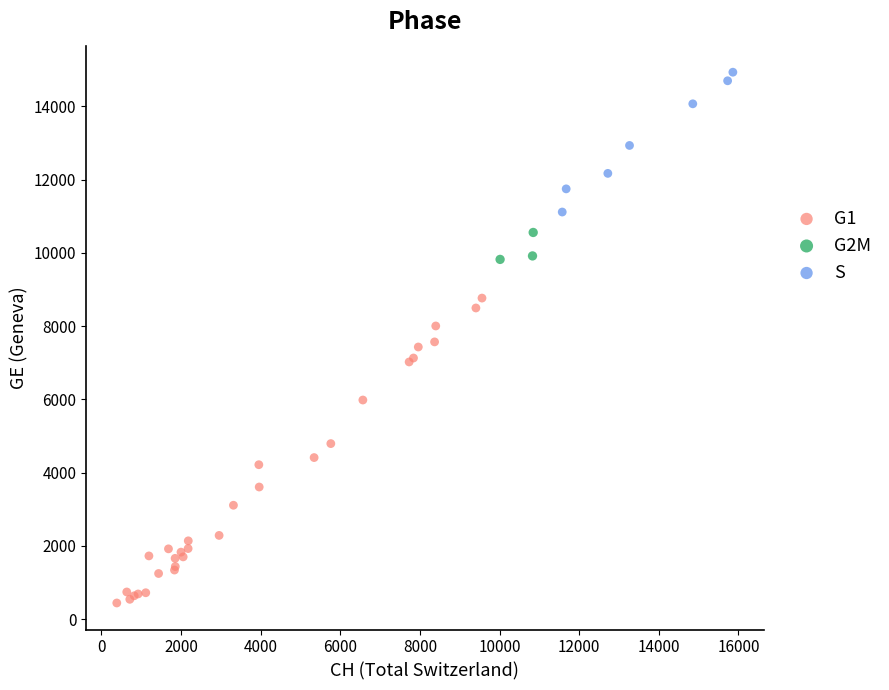

Which series contains the lowest Y value?

G1